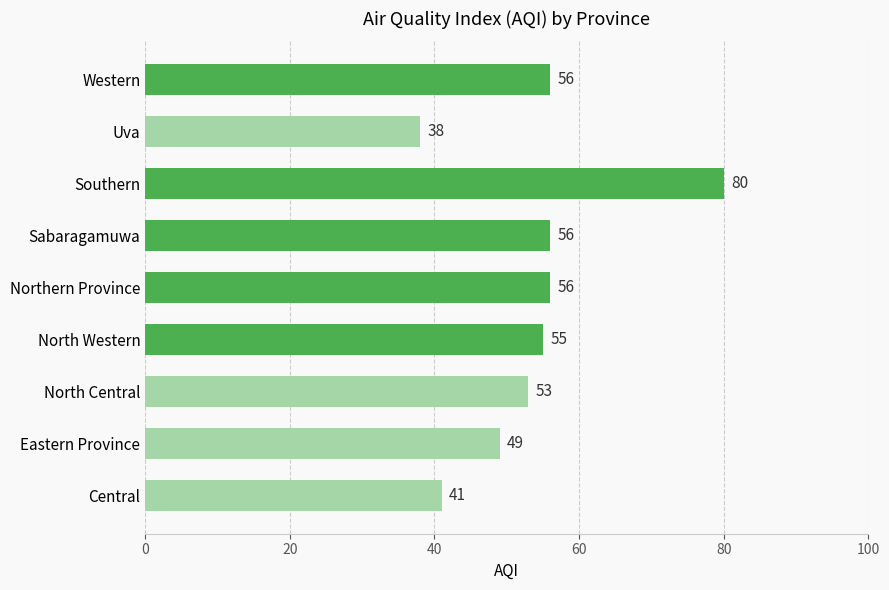

The value at Uva is 62. True or false?

False